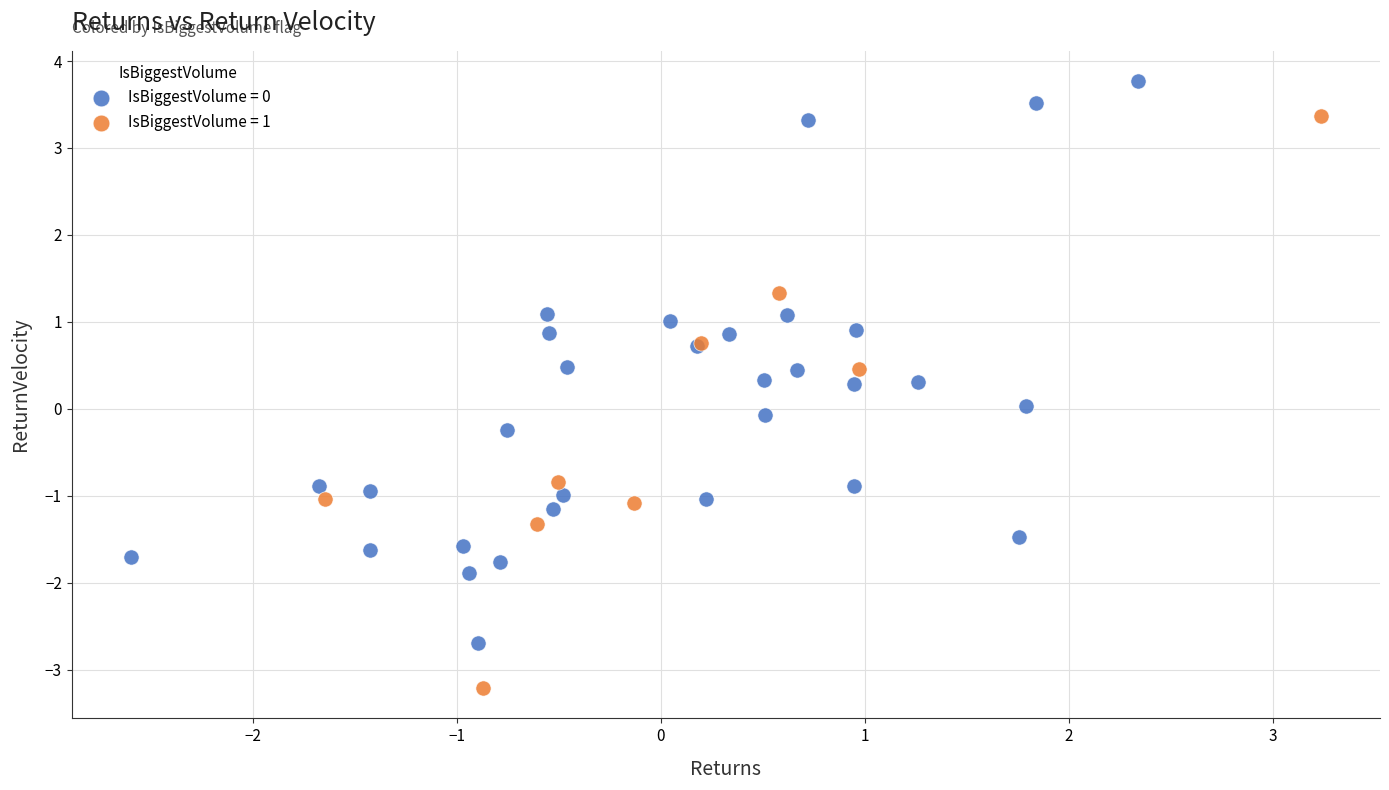

Which series contains the lowest Y value?

IsBiggestVolume = 1